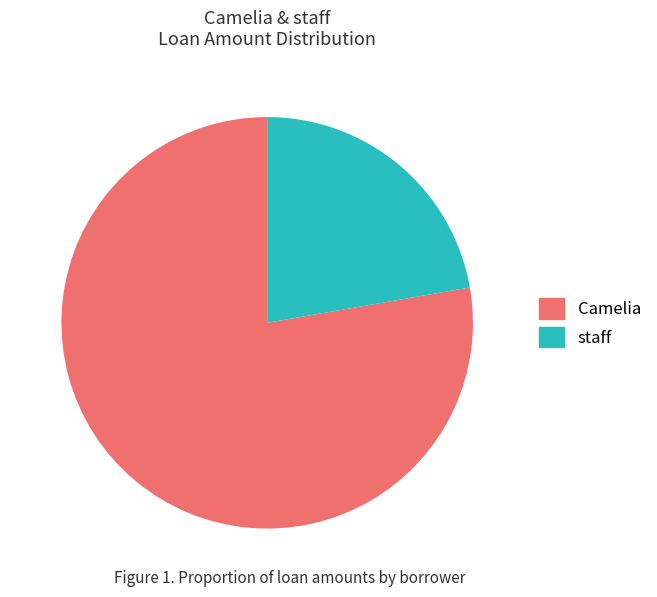

Is there any slice that represents more than half of the pie?

Yes